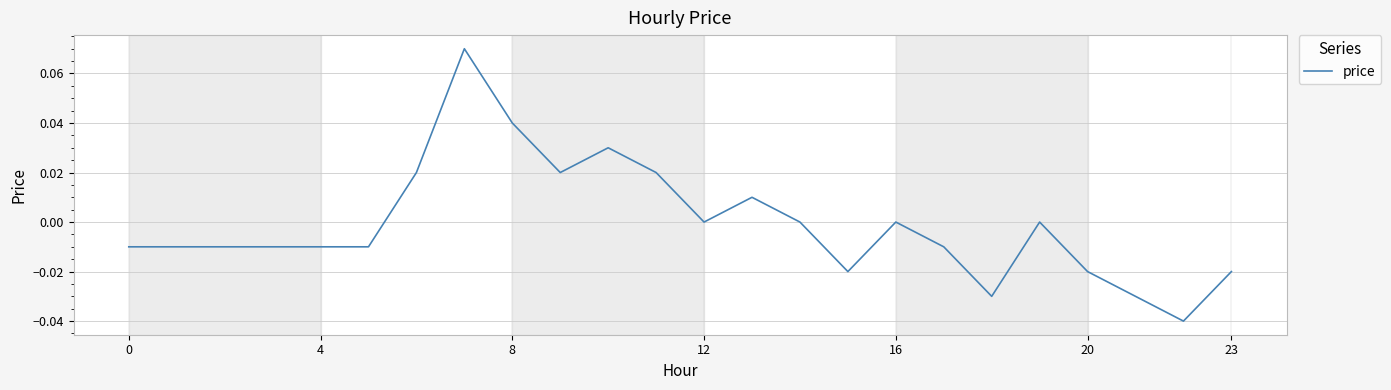

How many categories are shown in the chart?

24